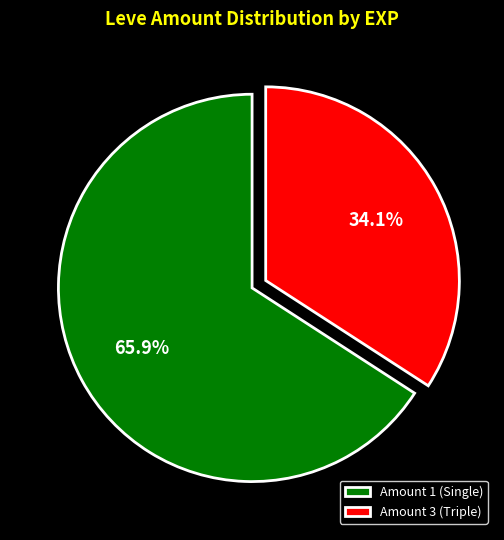

True or false: Amount 3 accounts for 39% of the total.

False